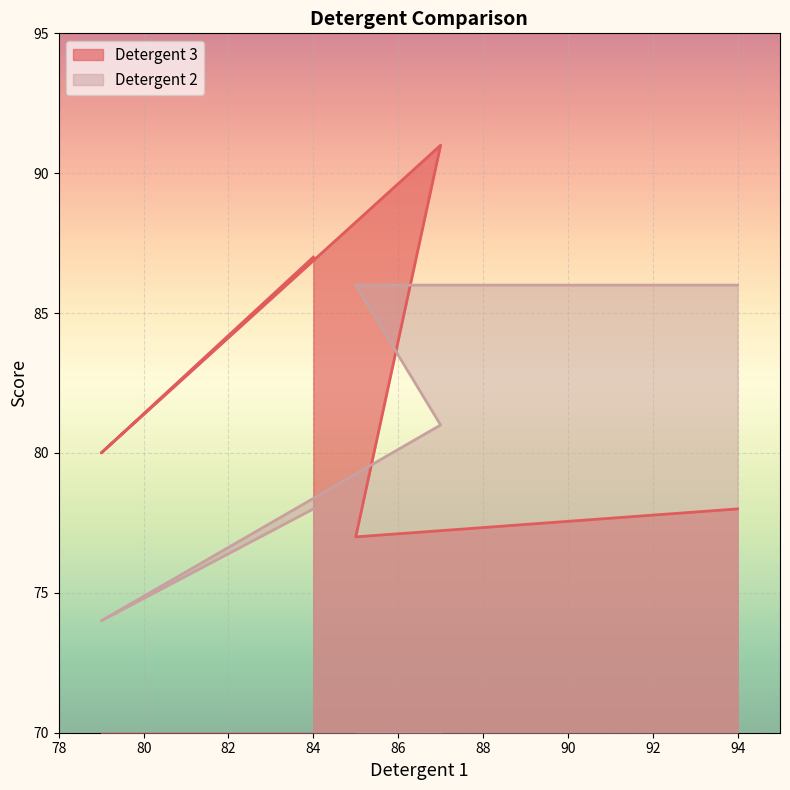

True or false: Detergent 2 has a value of 137 at 87.

False